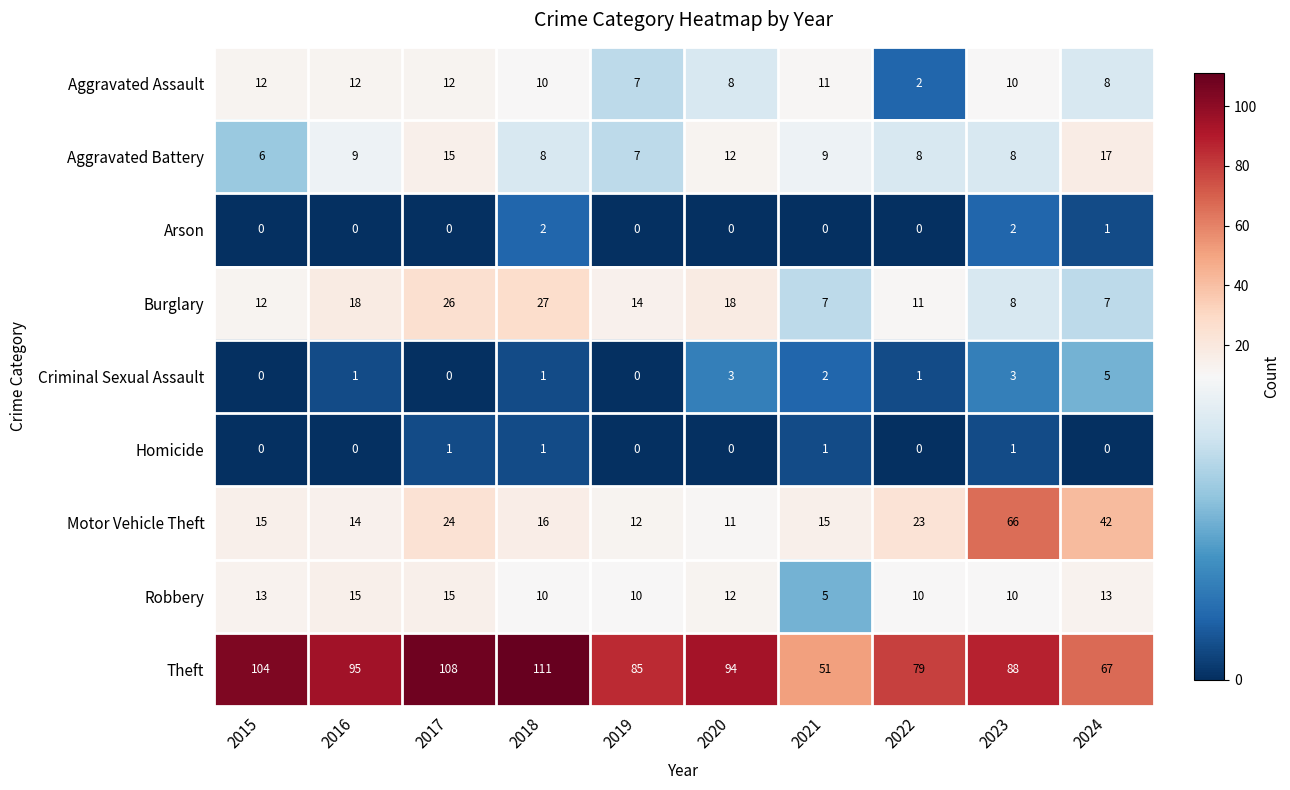

How many distinct data groups are displayed?

9